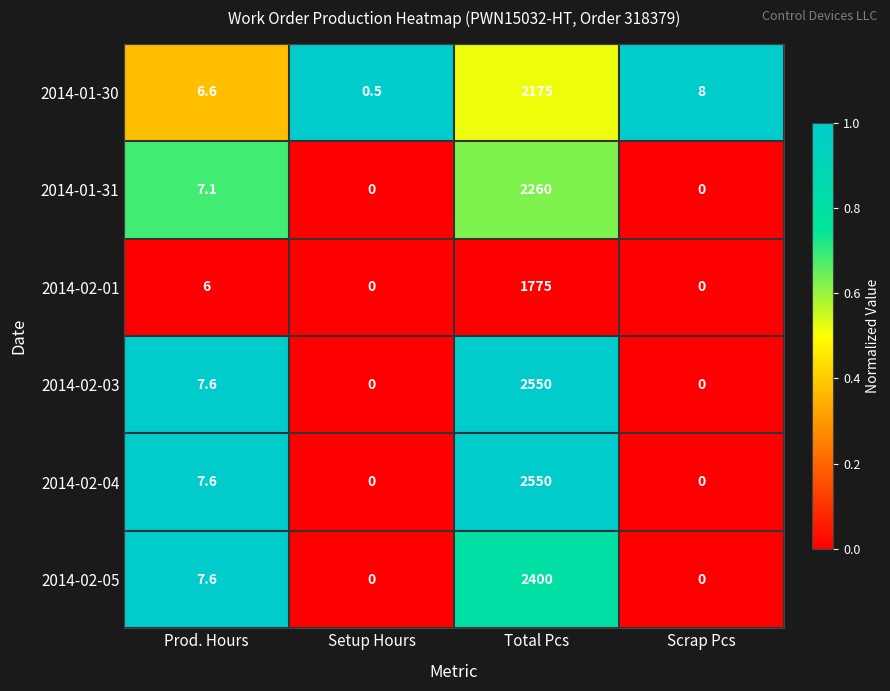

What is the average value of the 2014-02-04 series?

639.4